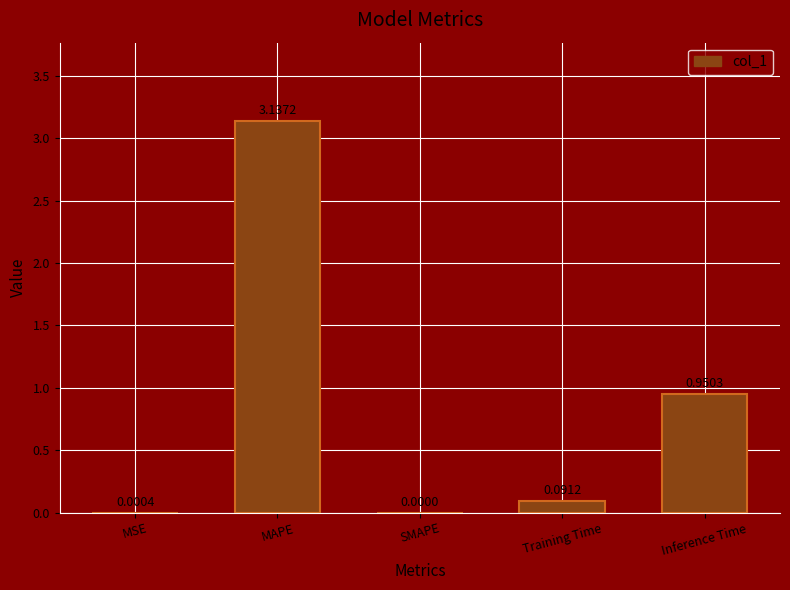

What is the sum of all values?

4.2